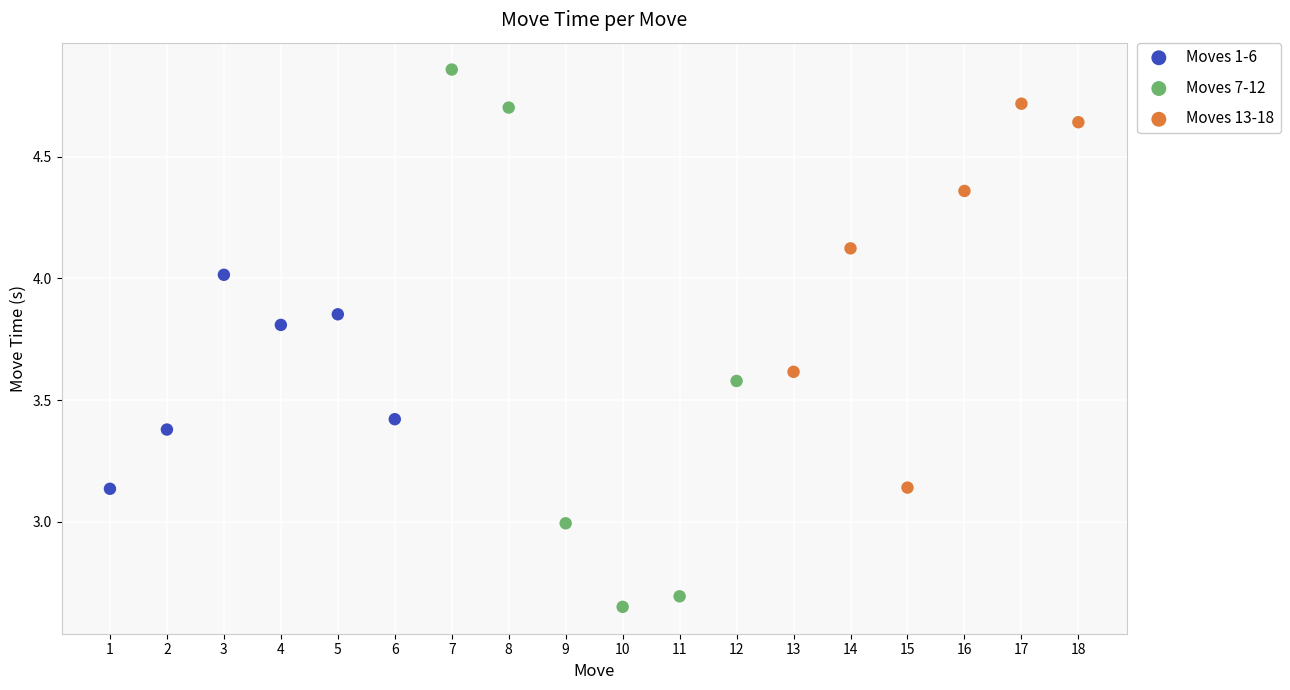

Which series has the widest spread of Y values?

Moves 7-12